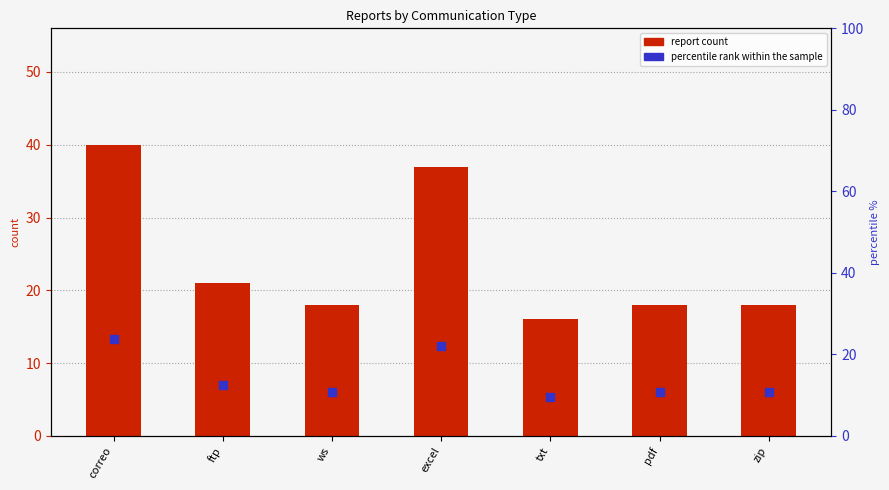

At which category is the sum across all series the highest?

correo